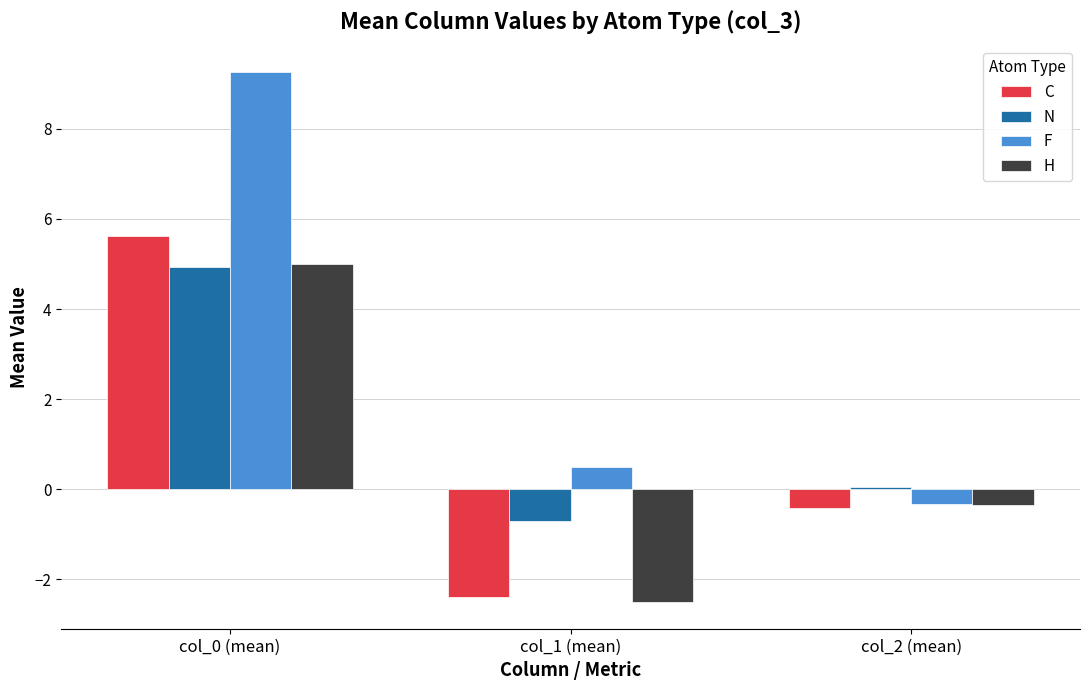

What is the maximum value for F?

9.3